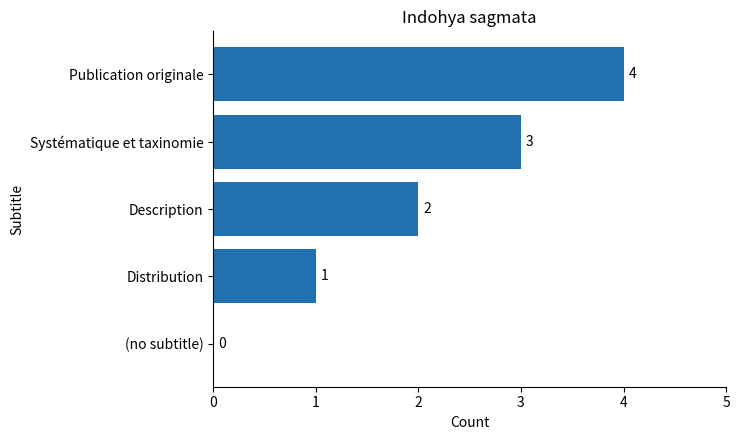

Where is the data nearest to the value 2?

Description